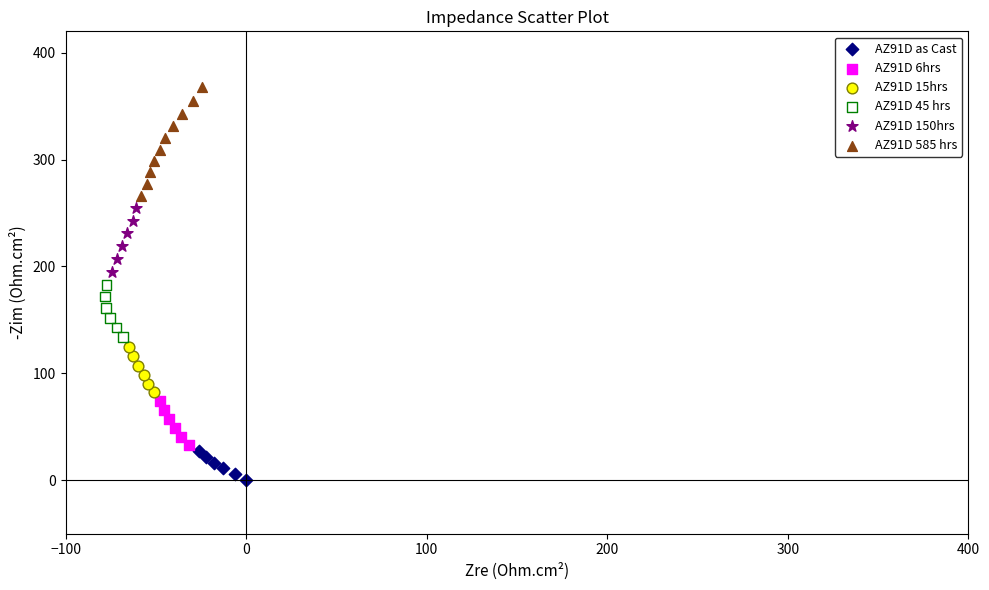

Which series reaches the maximum Y coordinate?

AZ91D 585 hrs